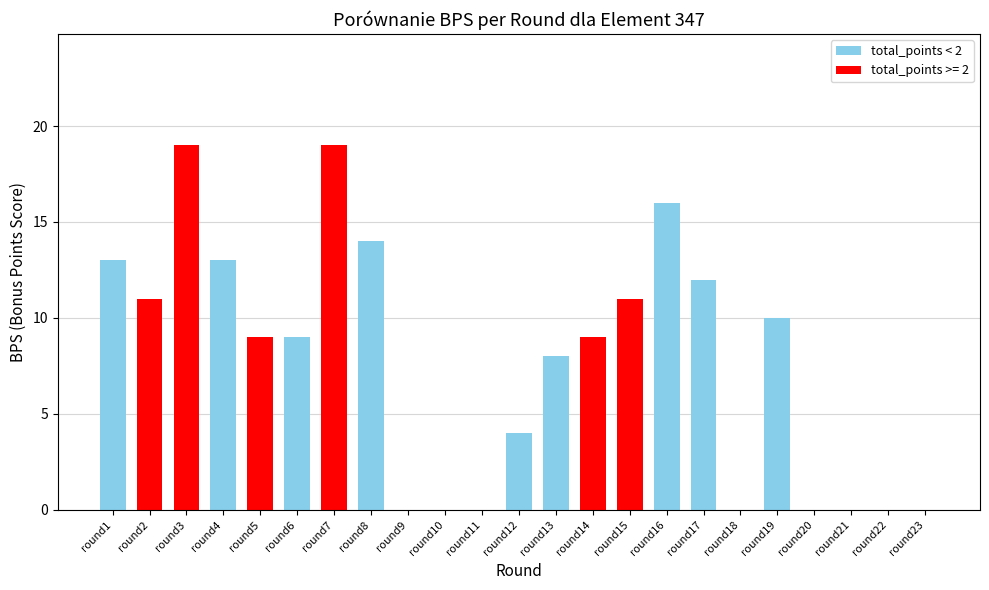

Is it true that the value at round5 is 9?

True